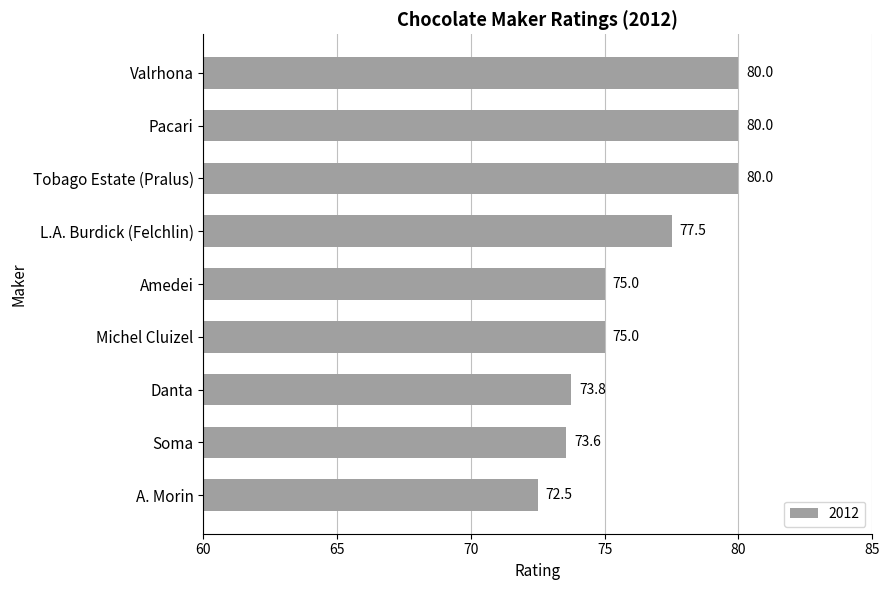

Which label corresponds to the smallest value in the chart?

A. Morin